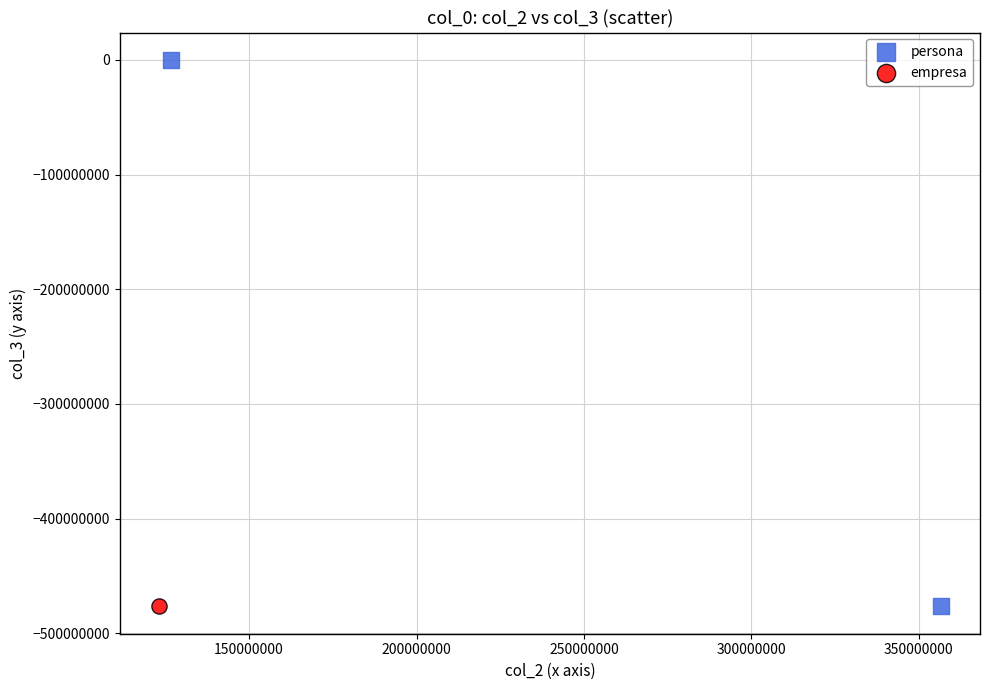

What are all the series names shown in the legend?

persona, empresa